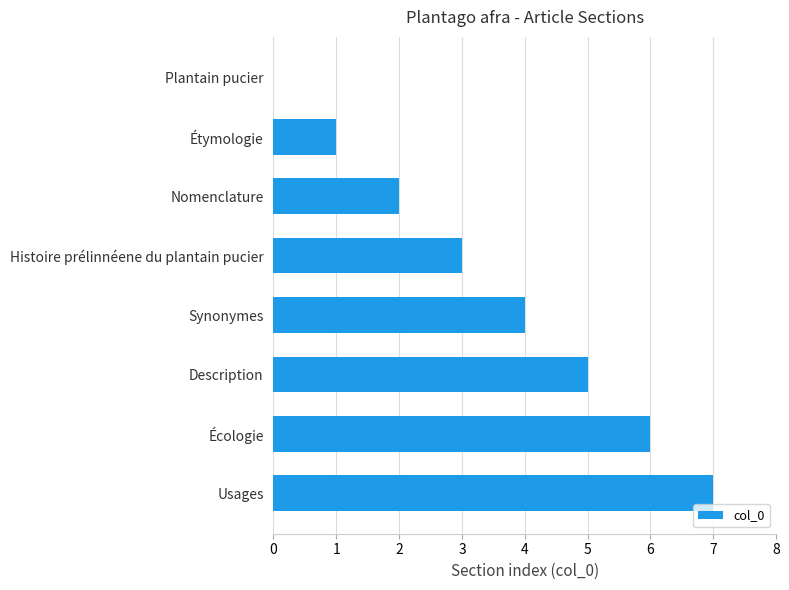

What is the maximum value shown in the chart?

7